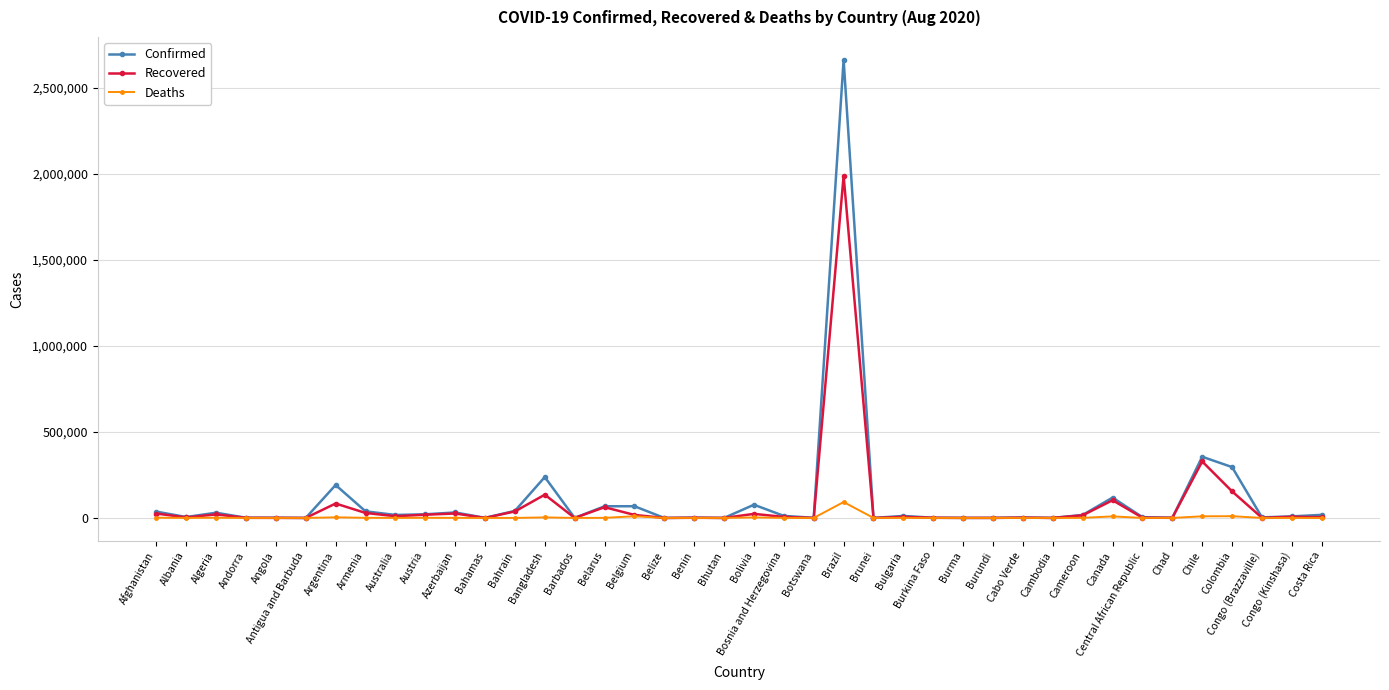

At which label does Recovered first exceed 5959?

Afghanistan